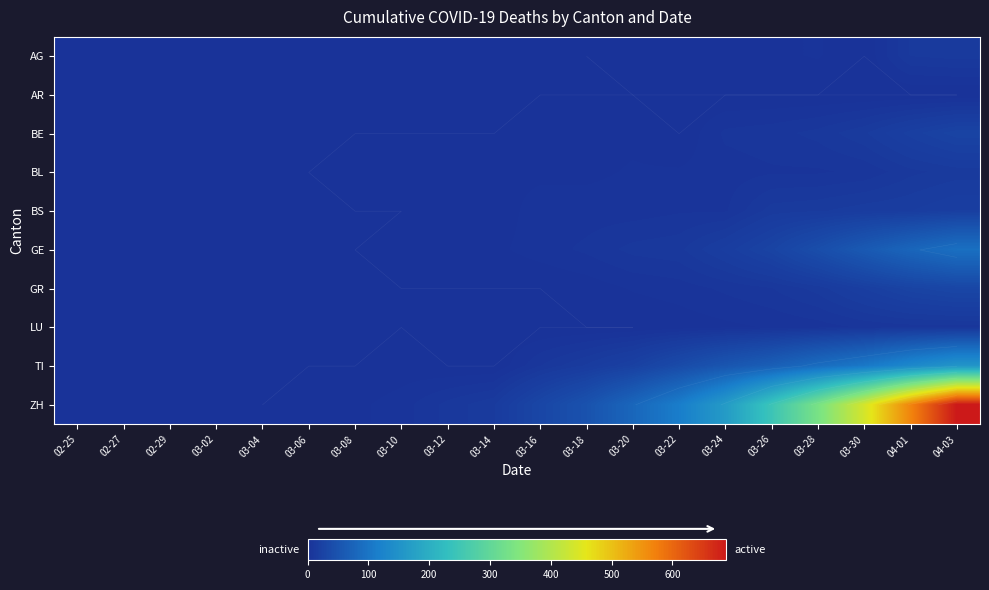

At which category does the chart reach its peak across all series?

04-03